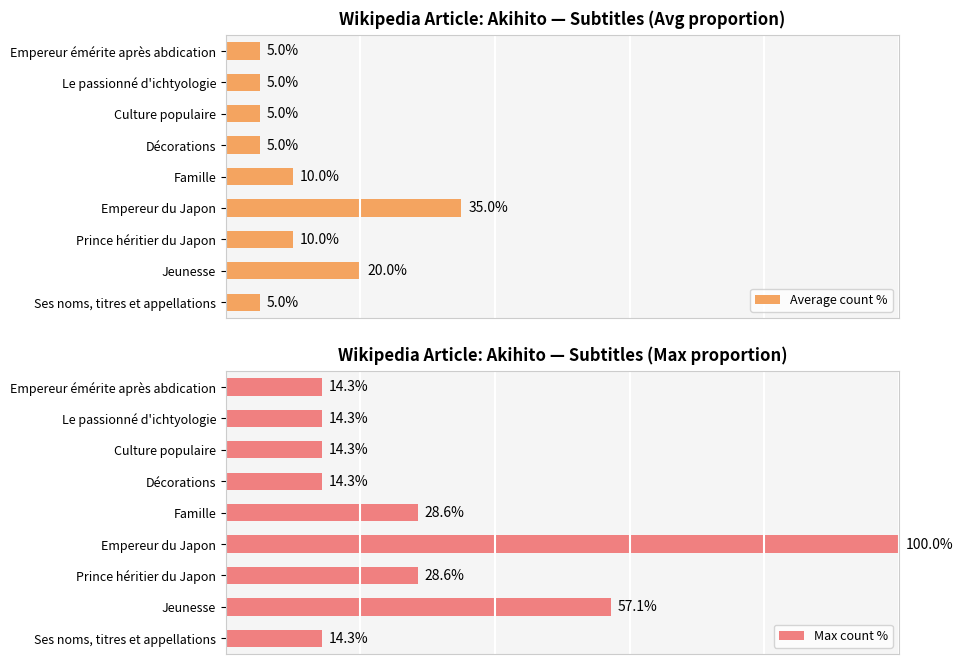

What is the smallest value displayed?

5.0